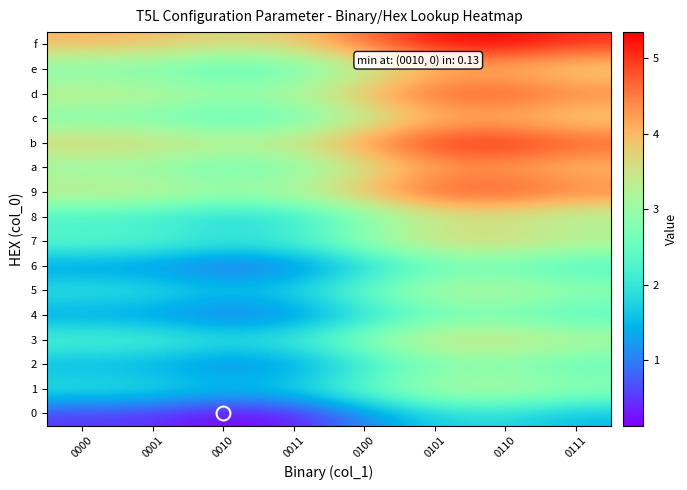

What is the smallest value displayed?

0.1